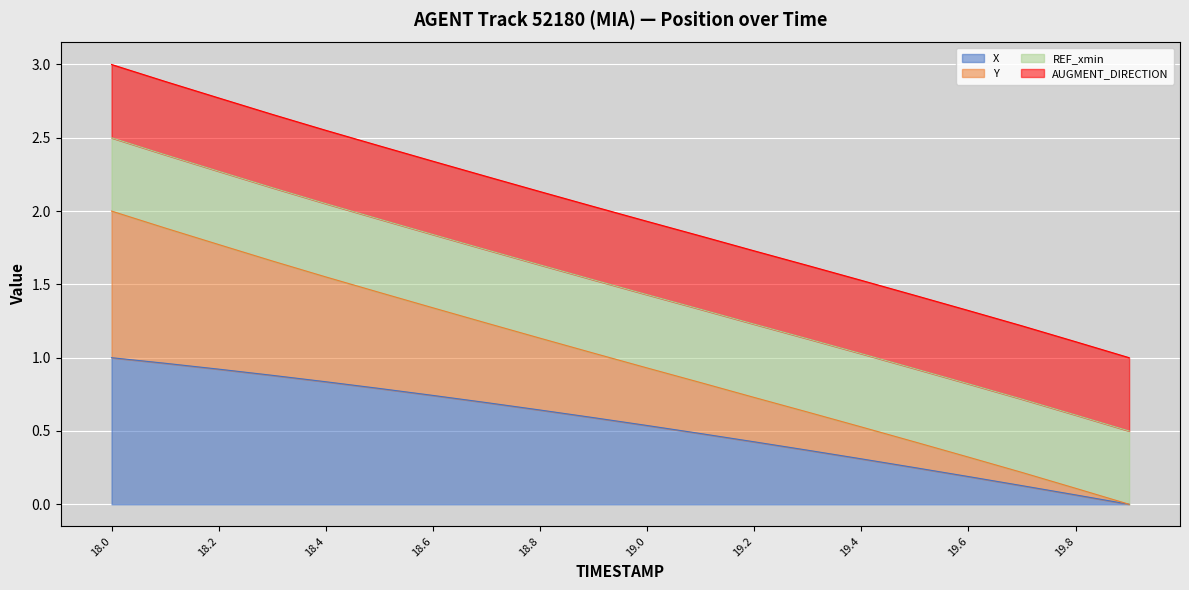

Does the chart display data point markers on the line(s)?

No